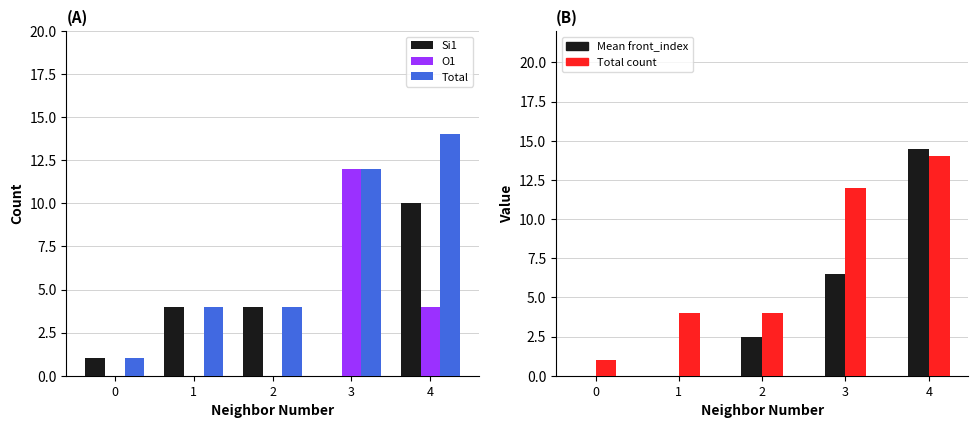

The value of O1 at 4 is 1.7. True or false?

False